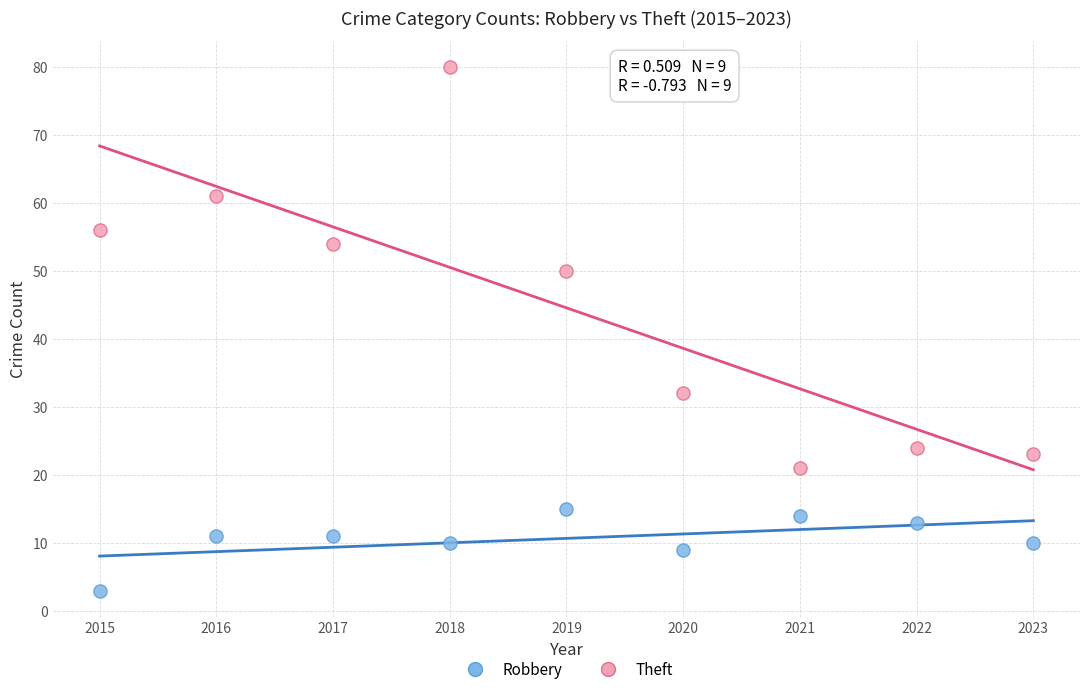

Which series reaches the minimum Y coordinate?

Robbery